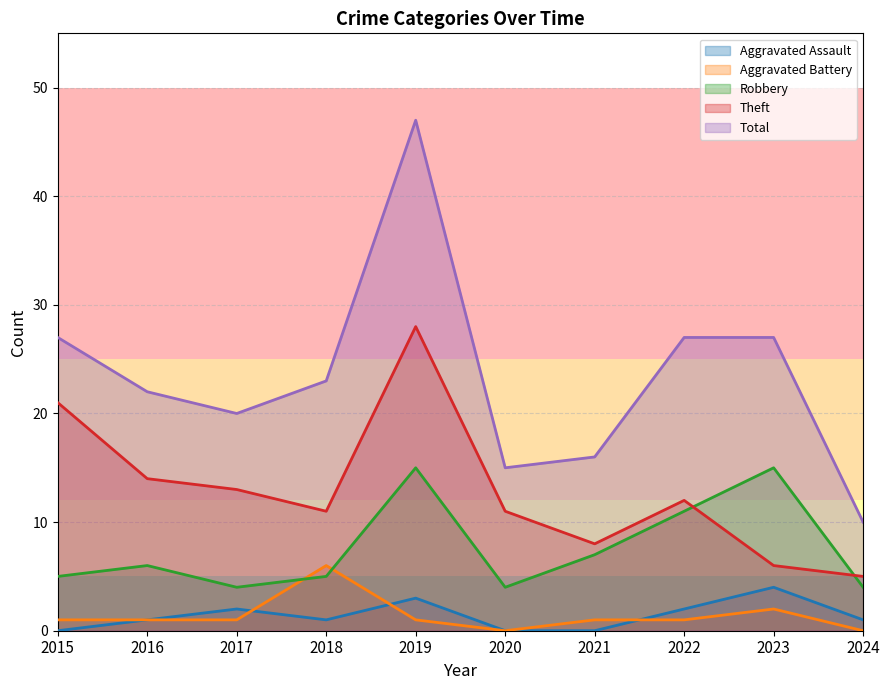

How many data points in Total are above 23?

4